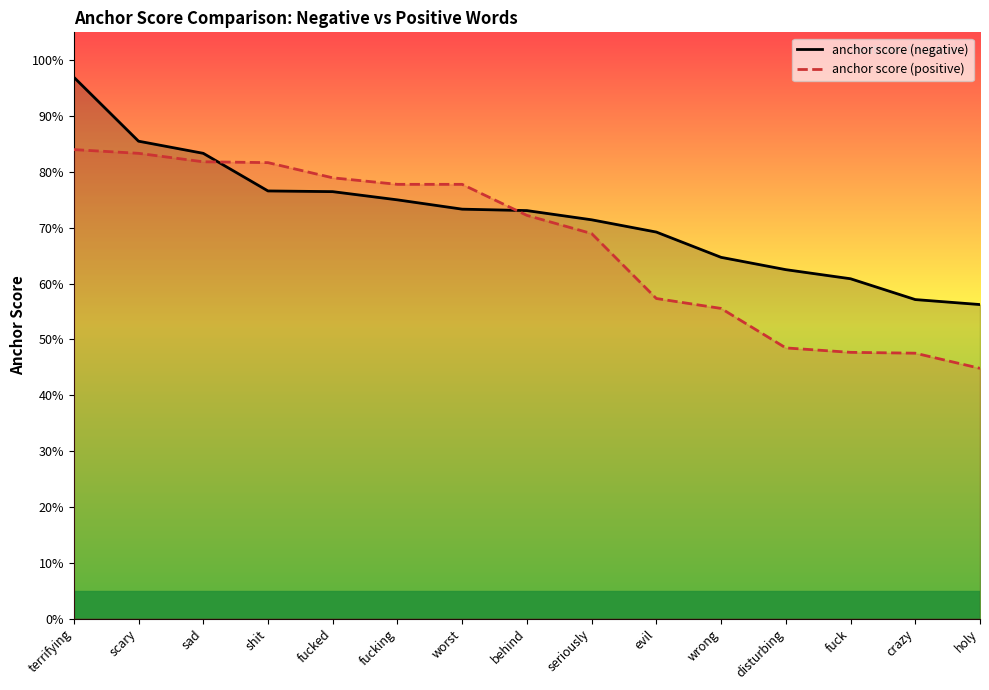

What is the label of the 3rd point from the left?

sad